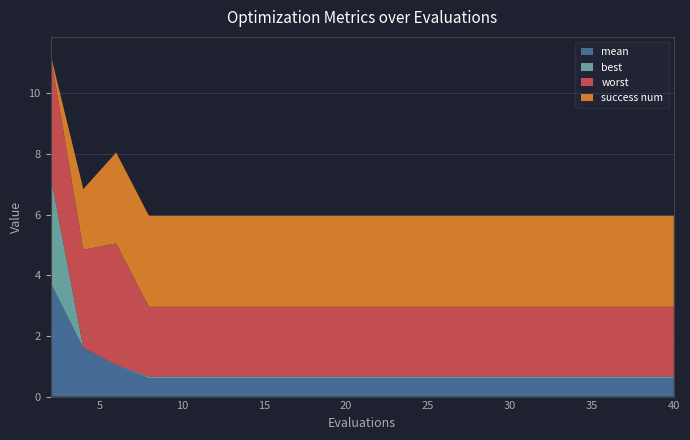

Reading left to right, what are all the values shown in this chart?

mean: 3.8	1.6	1.0	0.6	0.6	0.6	0.6	0.6	0.6	0.6	0.6	0.6	0.6	0.6	0.6	0.6	0.6	0.6	0.6	0.6
best: 3.5	0.0	0.0	0.0	0.0	0.0	0.0	0.0	0.0	0.0	0.0	0.0	0.0	0.0	0.0	0.0	0.0	0.0	0.0	0.0
worst: 4.0	3.2	4.0	2.3	2.3	2.3	2.3	2.3	2.3	2.3	2.3	2.3	2.3	2.3	2.3	2.3	2.3	2.3	2.3	2.3
success num: 0.0	2.0	3.0	3.0	3.0	3.0	3.0	3.0	3.0	3.0	3.0	3.0	3.0	3.0	3.0	3.0	3.0	3.0	3.0	3.0